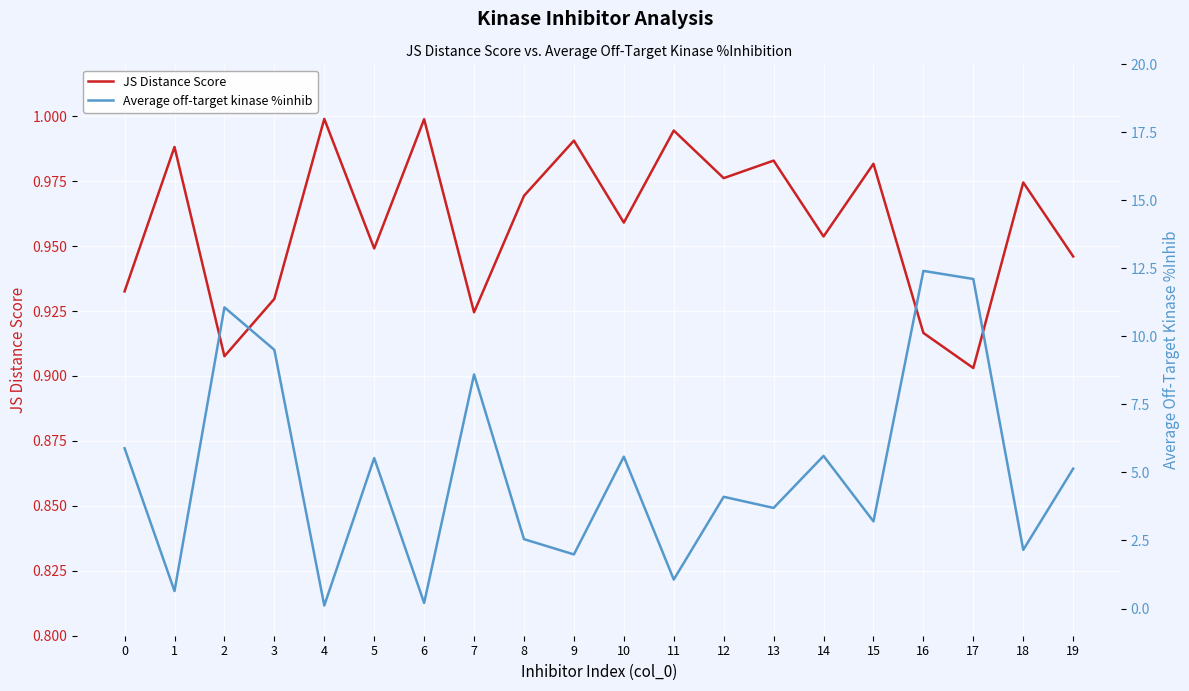

What is the spread (max minus min) of values at 4?

0.9